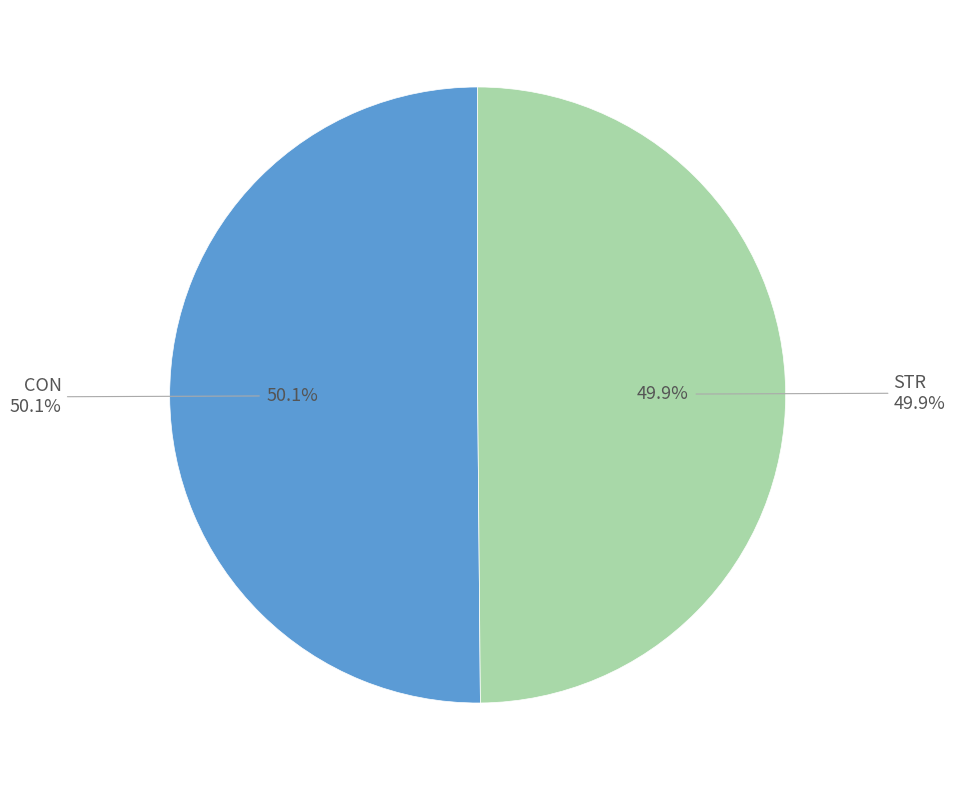

Rank the categories by value from lowest to highest.

STR, CON